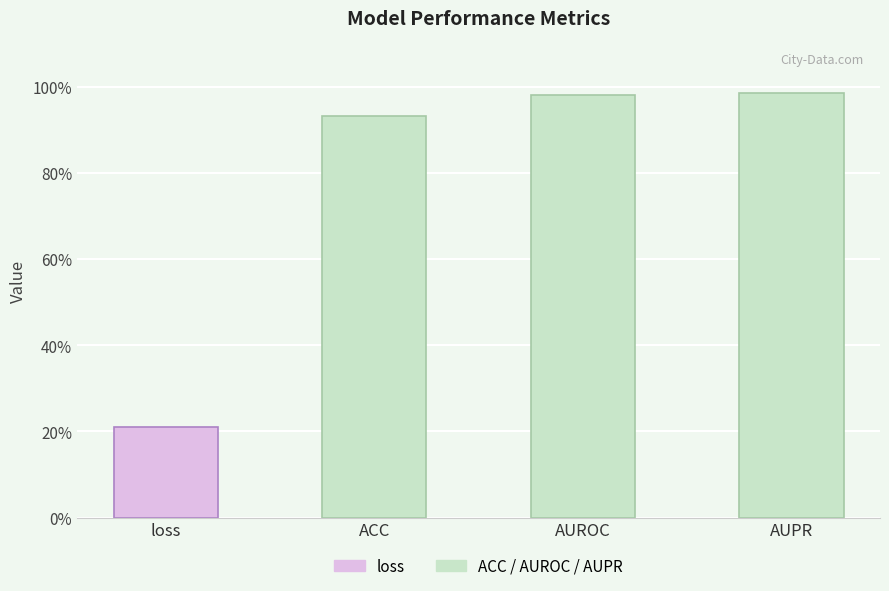

Reading right to left, transcribe all the data shown in this chart.

AUPR=1.0	AUROC=1.0	ACC=0.9	loss=0.2